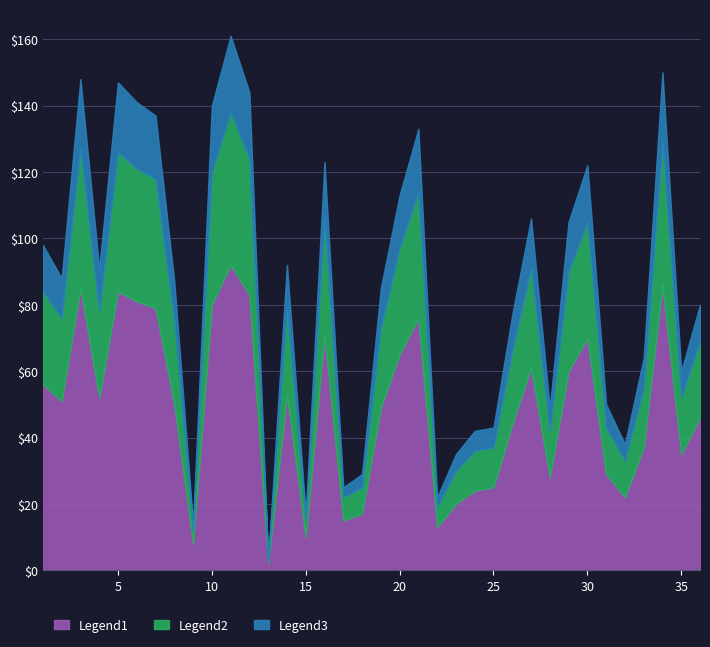

True or false: Legend1 has a value of 53 at 14.

True